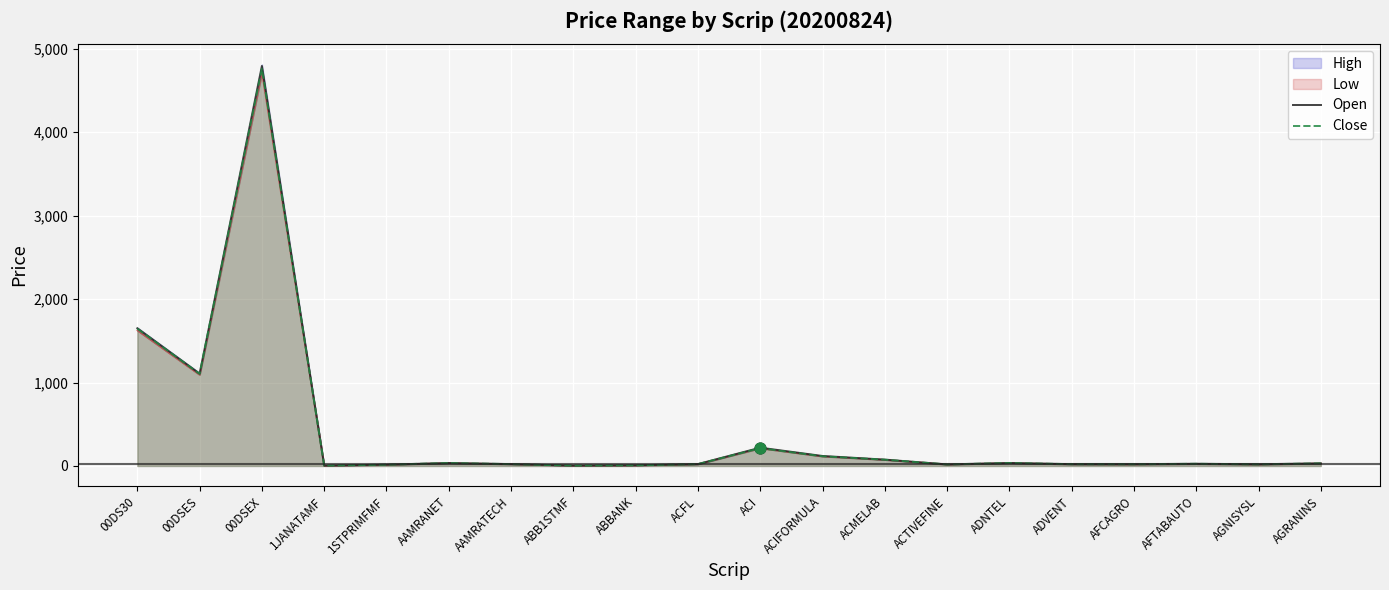

Which series has the largest Y range (max minus min)?

Open